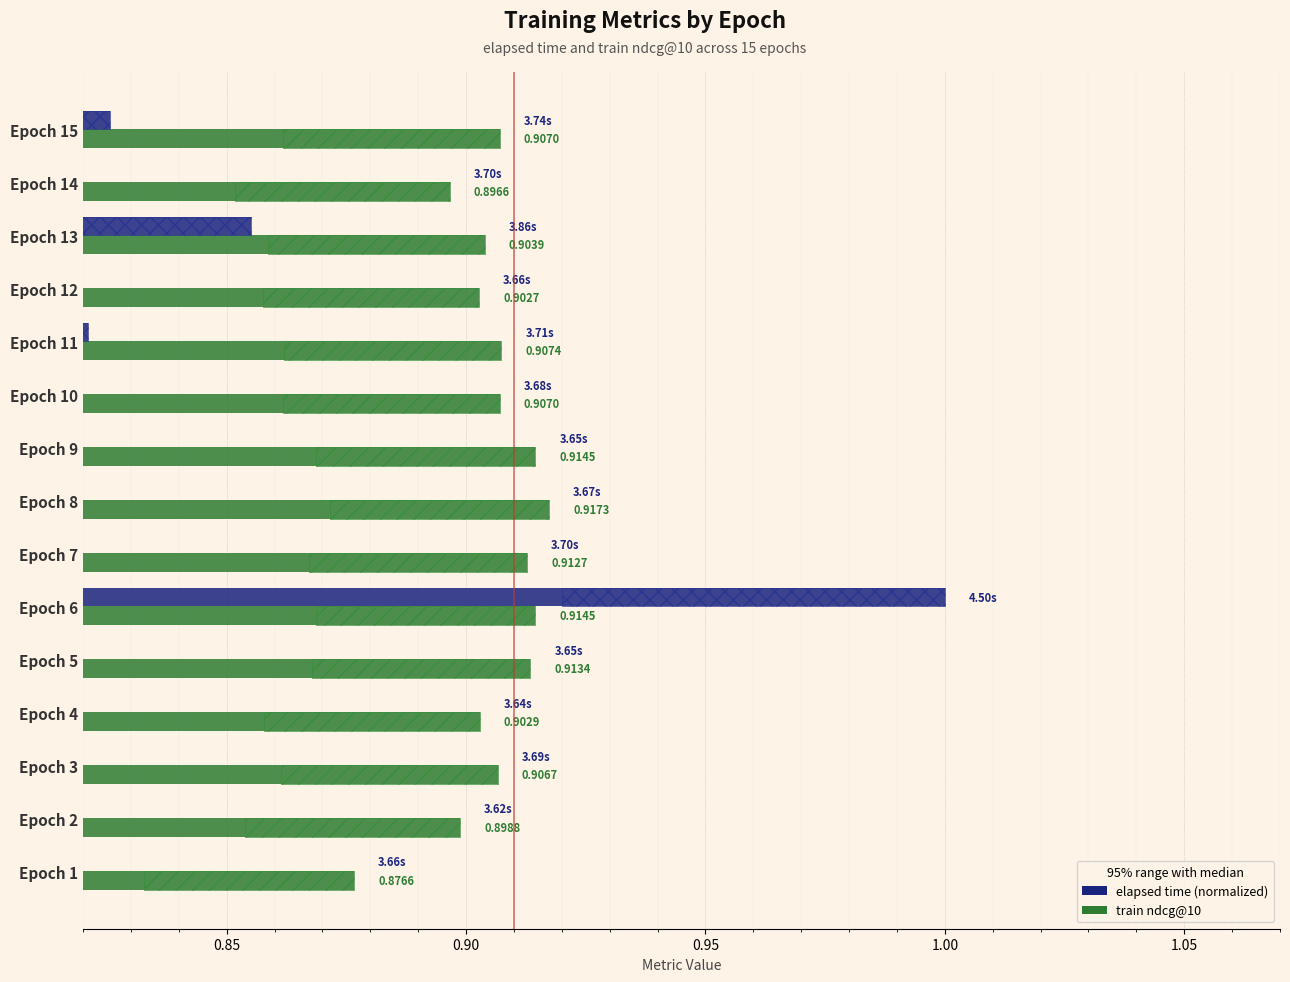

What is the difference between the maximum and minimum values in the elapsed time (normalized) series?

0.2